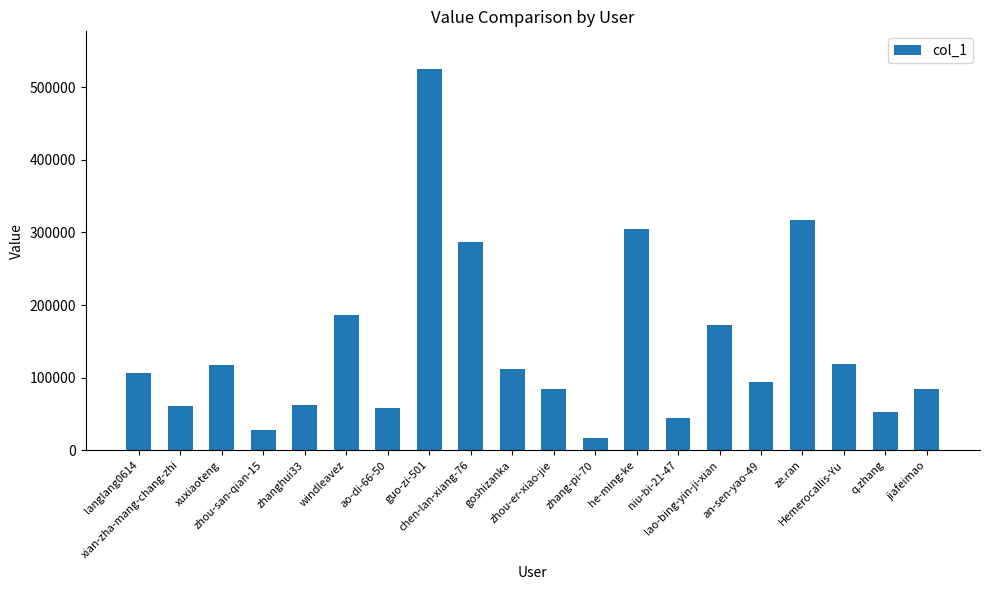

At which category does the chart reach its peak across all series?

guo-zi-501